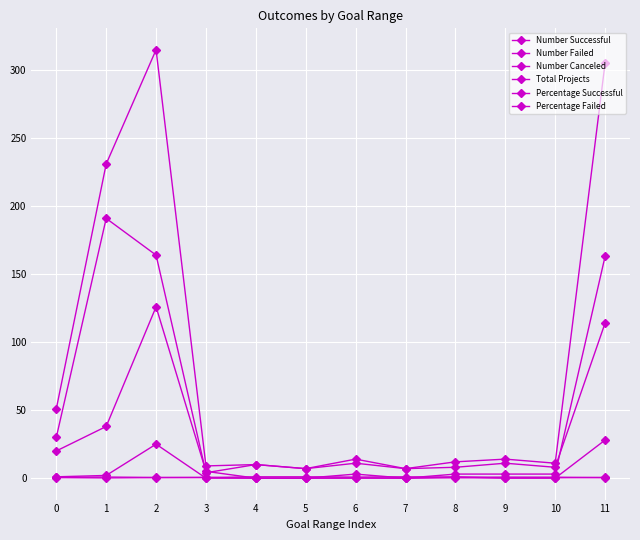

Is it true that Number Canceled equals 9.6 at 6?

False